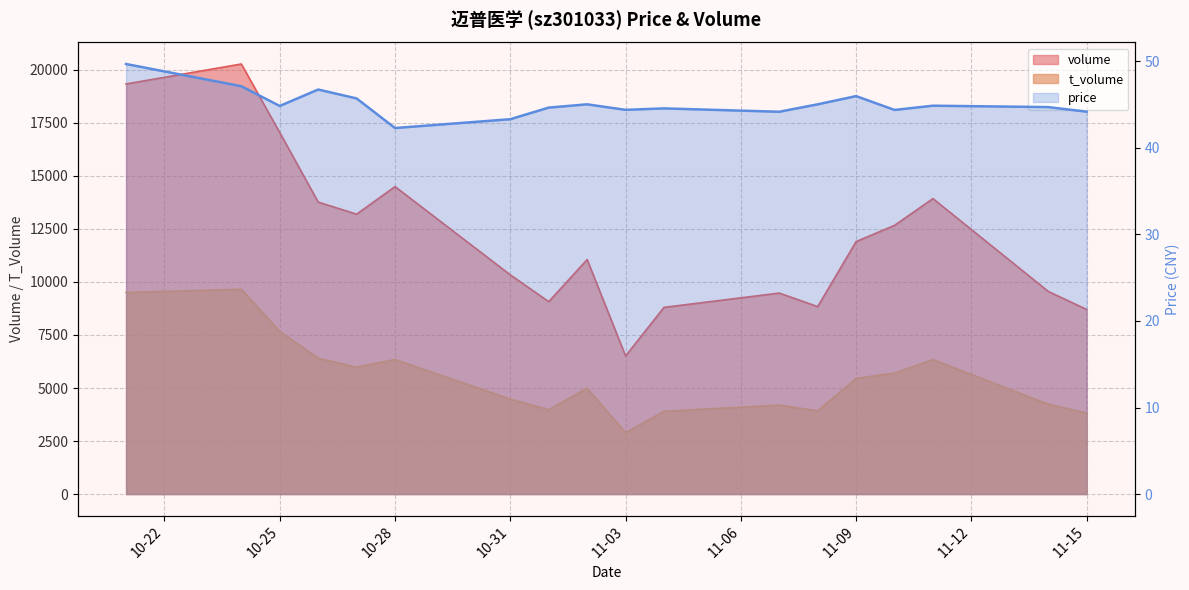

The t_volume series shows 2889.0 at 11-03. True or false?

True